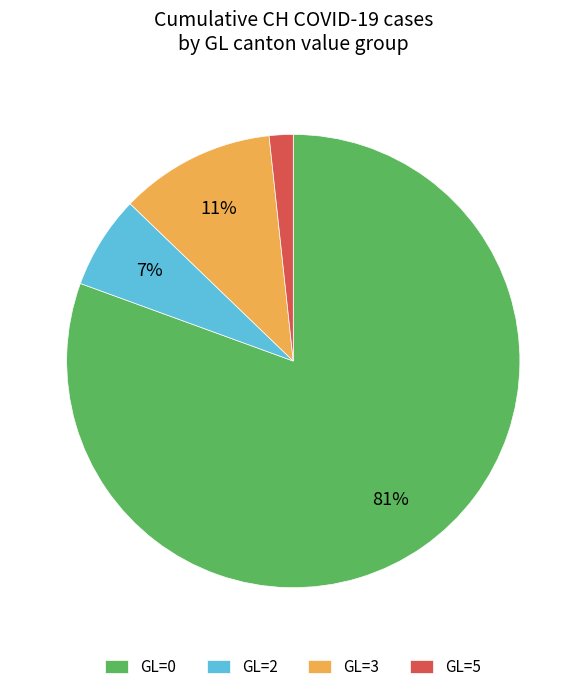

Which has a higher value, GL=0 or GL=3?

GL=0